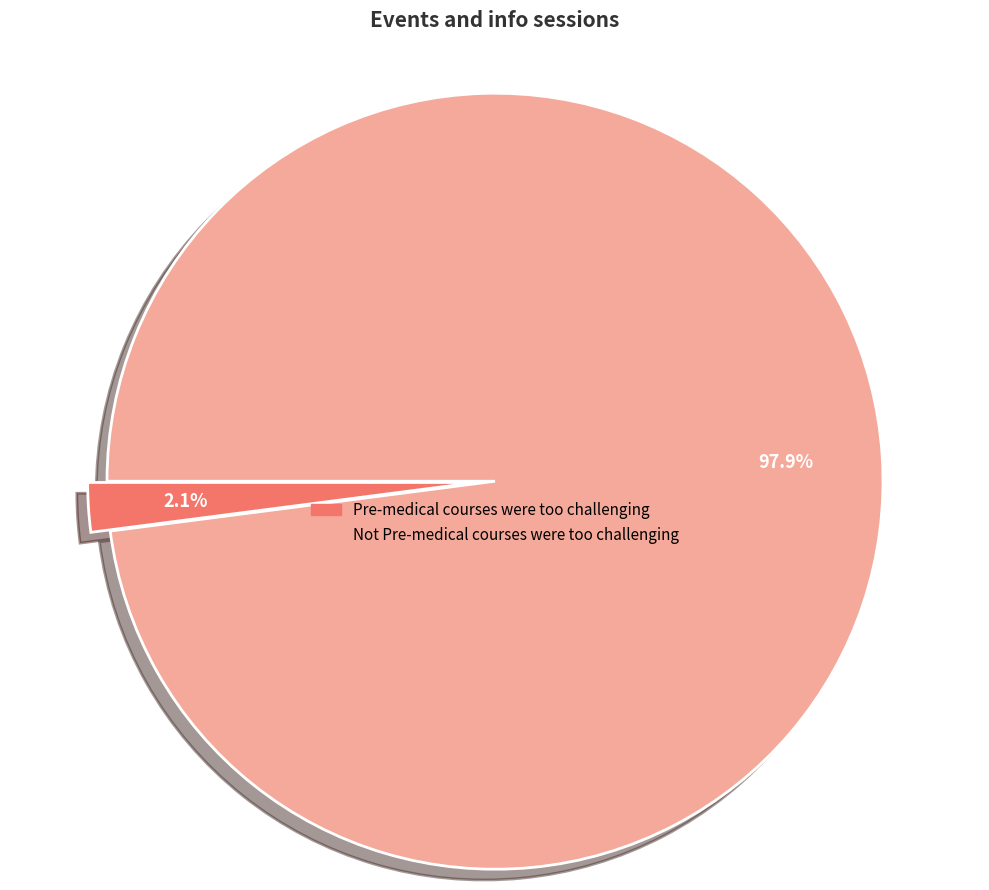

Which category accounts for the majority?

Not Pre-medical courses were too challenging